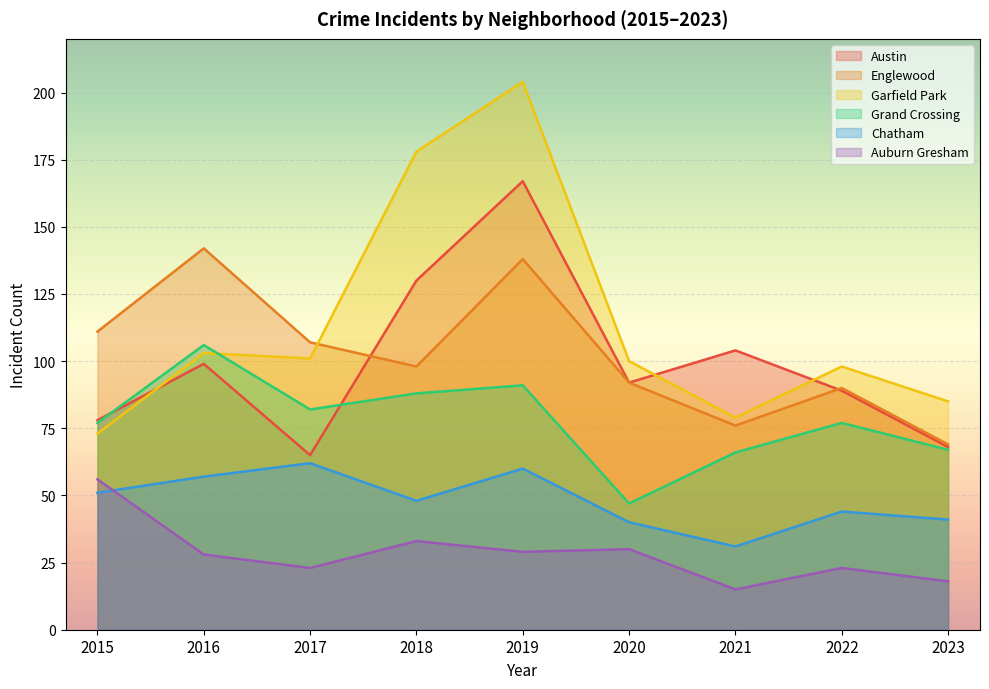

What is the maximum value shown in the chart?

204